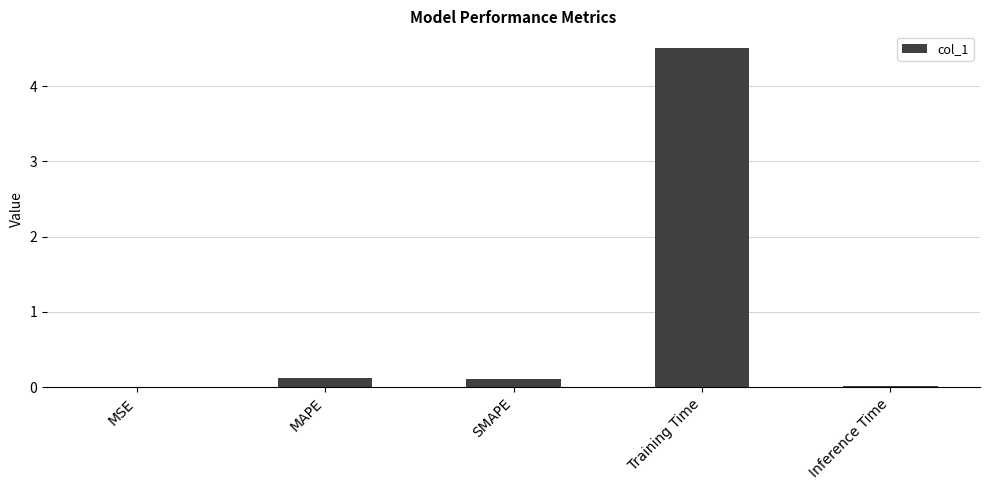

Which has a higher value, SMAPE or MSE?

SMAPE